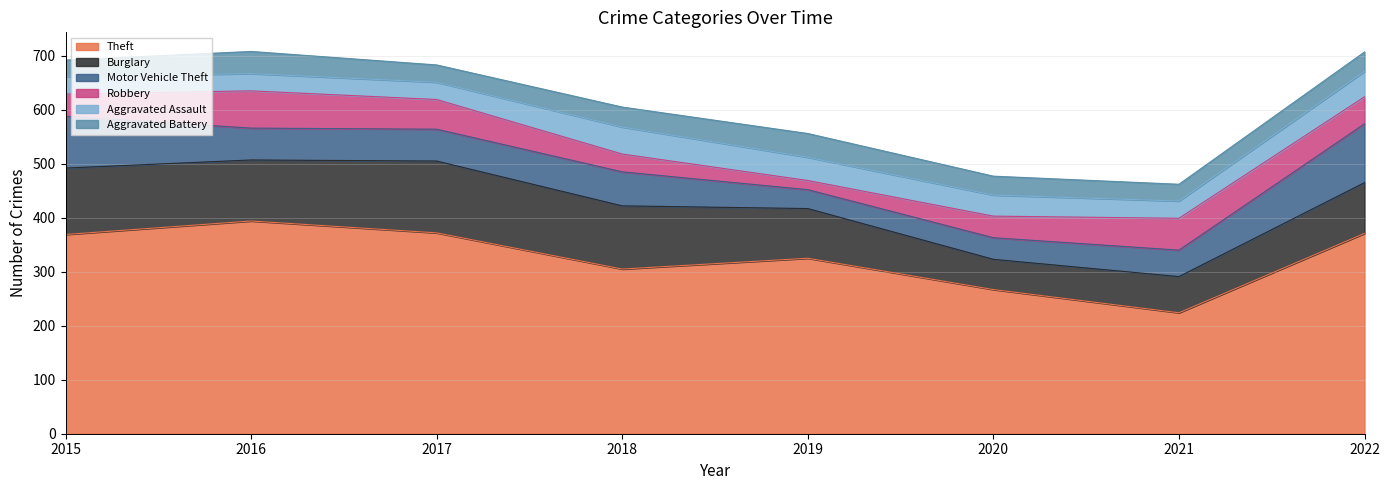

What is the value of the Aggravated Assault point at the 3rd from the left?

32